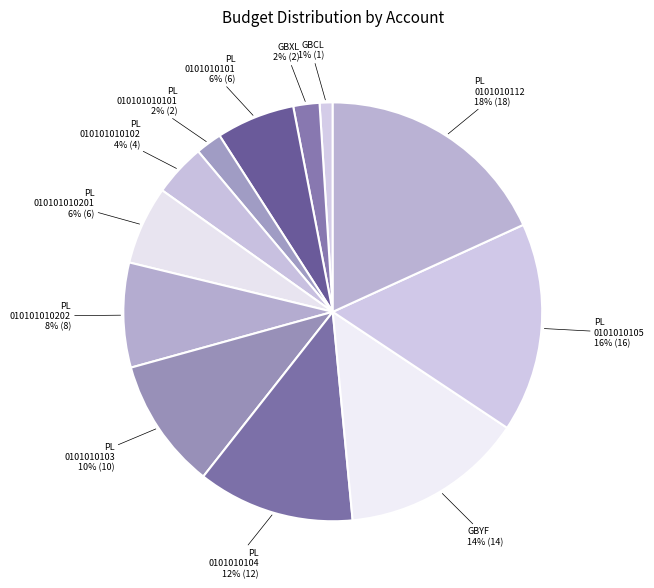

Is there any slice that represents more than half of the pie?

No